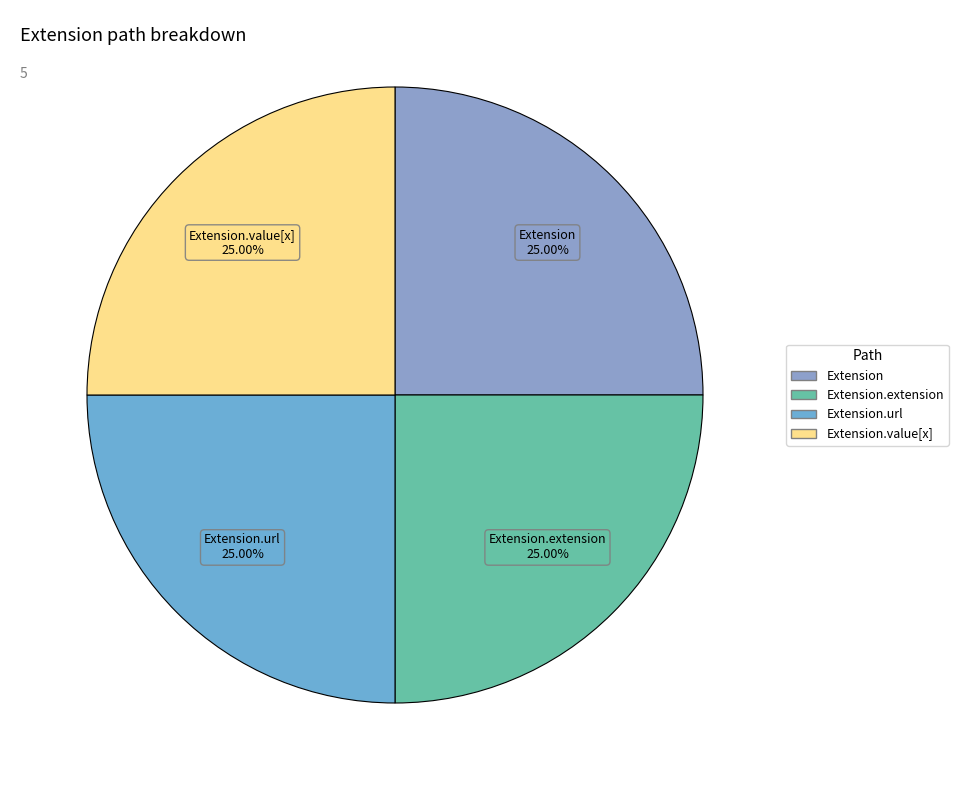

To the nearest percent, what is the difference between the largest and smallest slice percentages?

0%